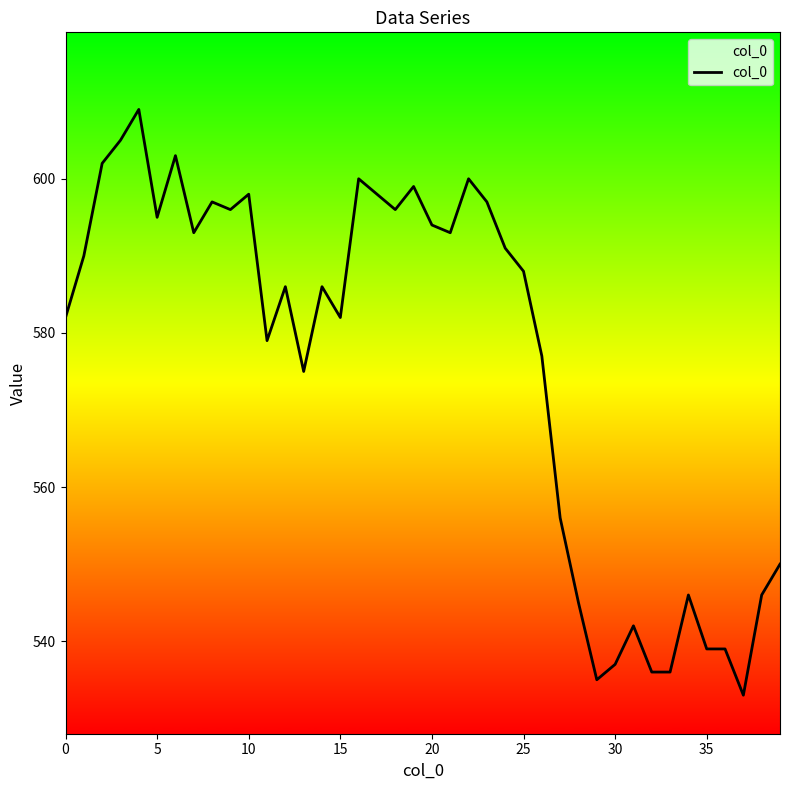

What is the minimum value shown in the chart?

533